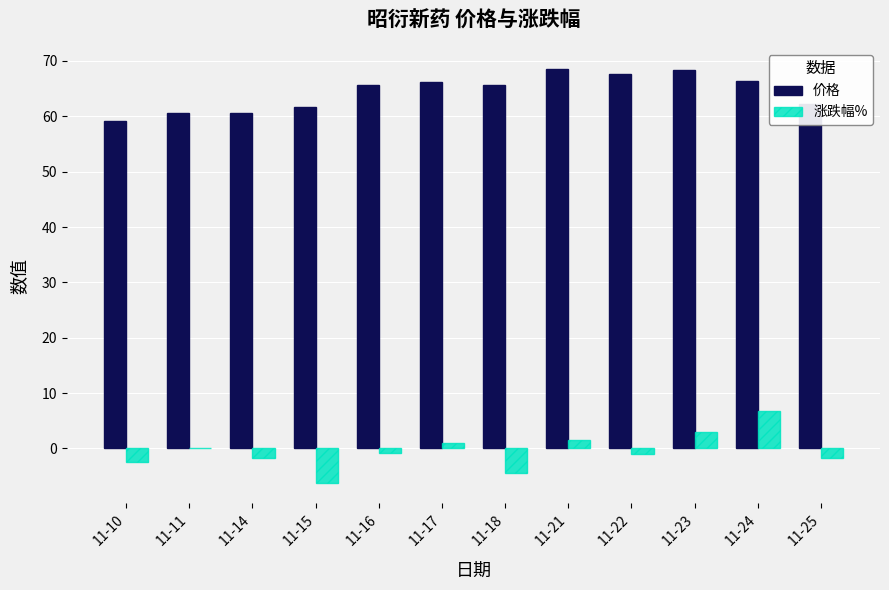

What is the average value of the 价格 series?

64.4